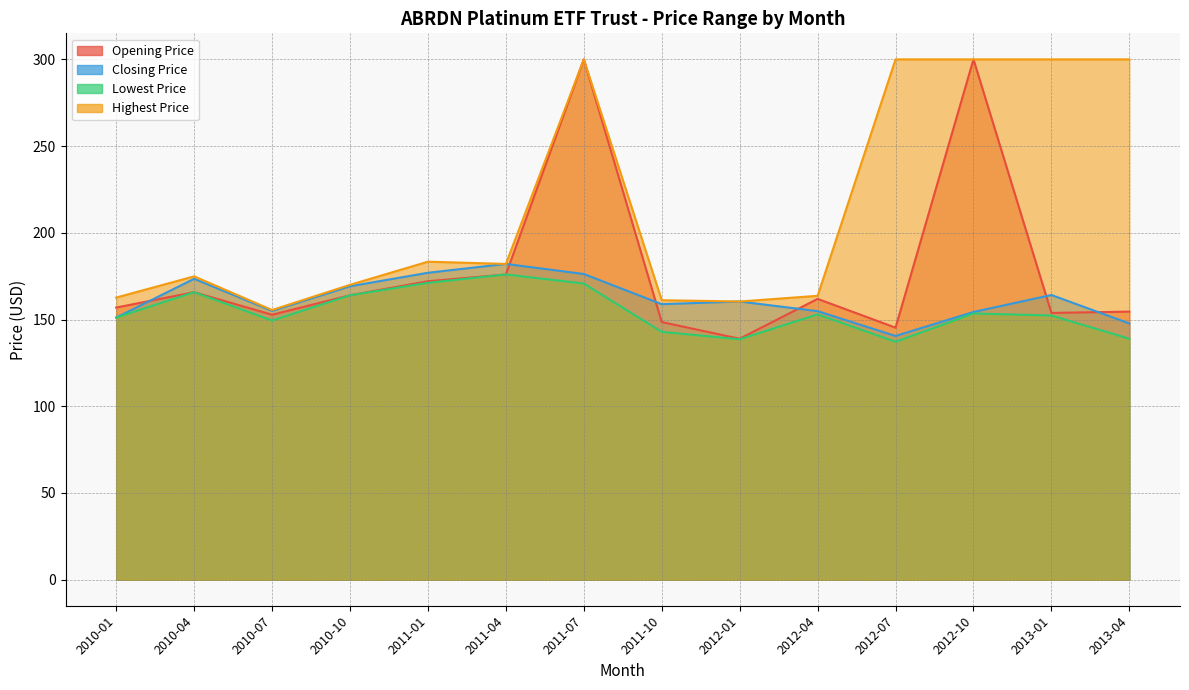

What is the label of the 5th point from the left?

2011-01